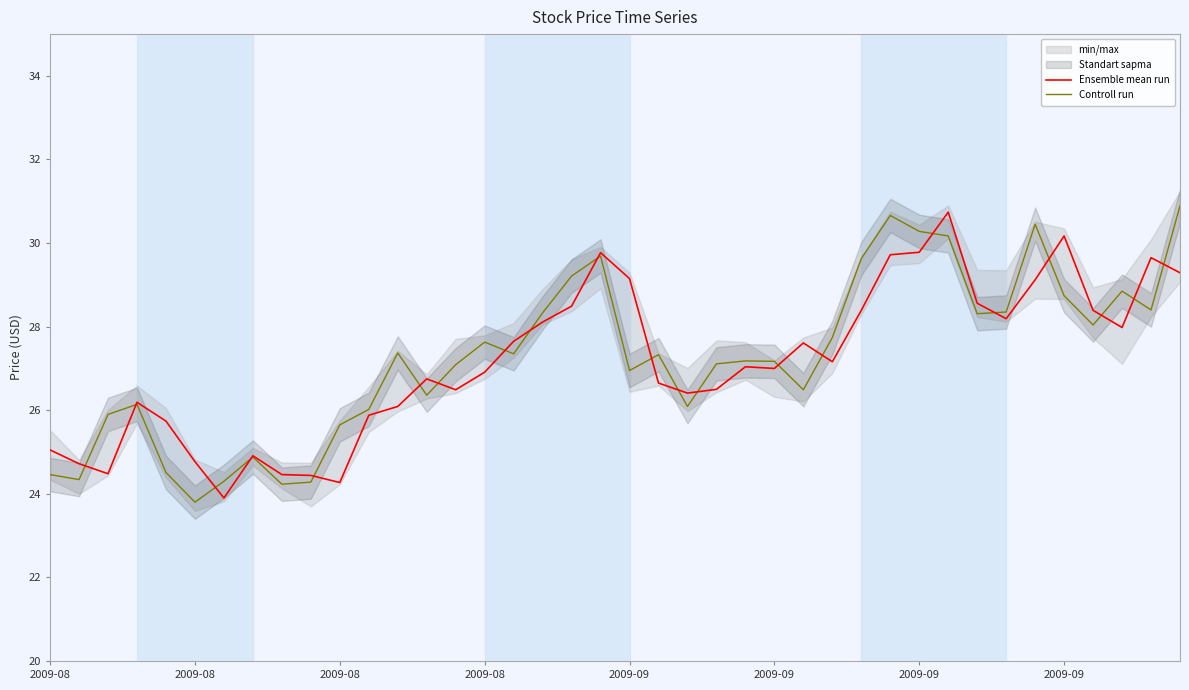

True or false: Controll run has a value of 36.3 at 8.

False